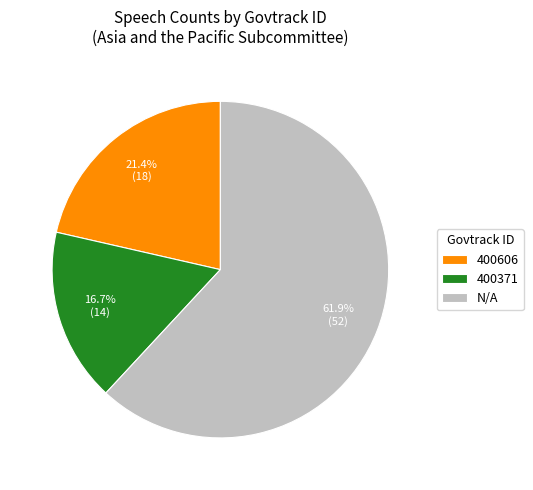

Does any single category account for the majority?

Yes